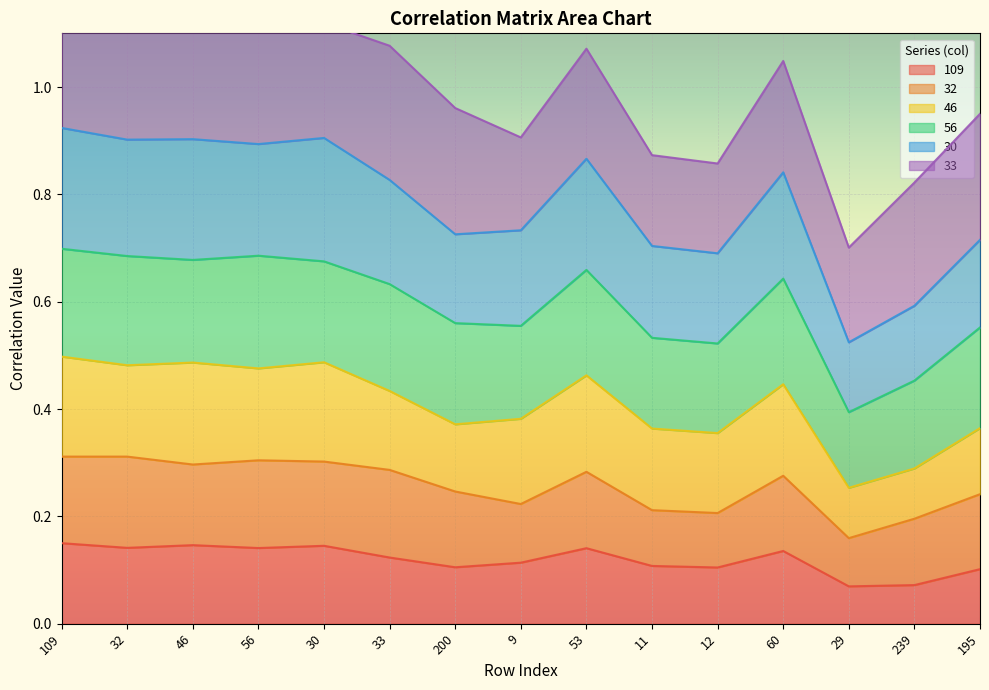

How many categories are shown in the chart?

15